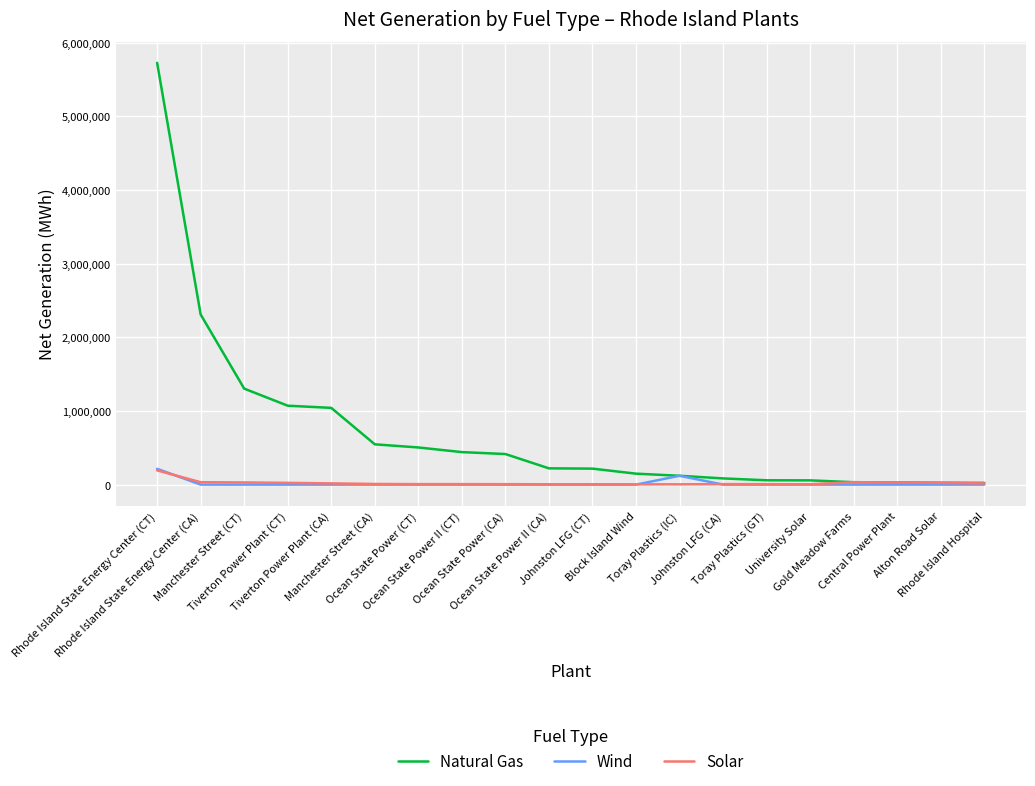

What is the greatest value displayed?

5728868.0